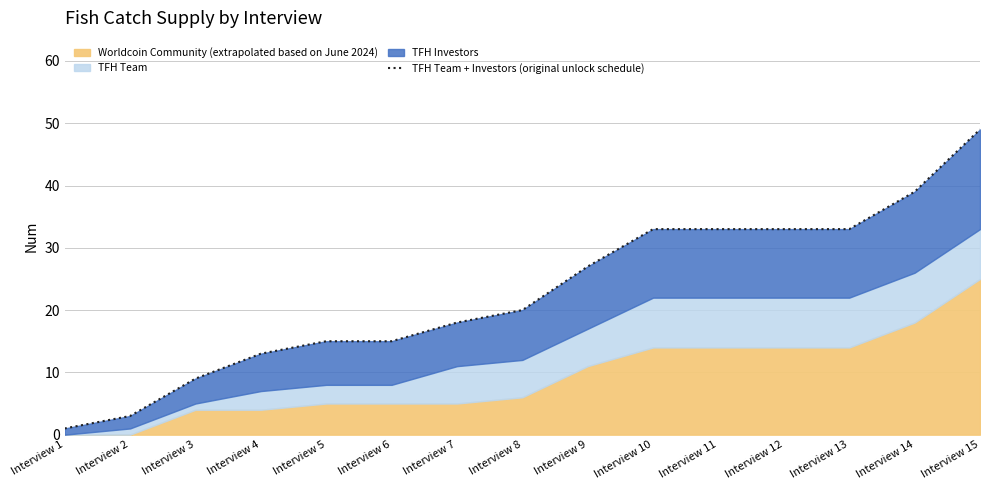

Reading left to right, list all the values displayed in this chart.

Interview 1=1	Interview 2=3	Interview 3=9	Interview 4=13	Interview 5=15	Interview 6=15	Interview 7=18	Interview 8=20	Interview 9=27	Interview 10=33	Interview 11=33	Interview 12=33	Interview 13=33	Interview 14=39	Interview 15=49